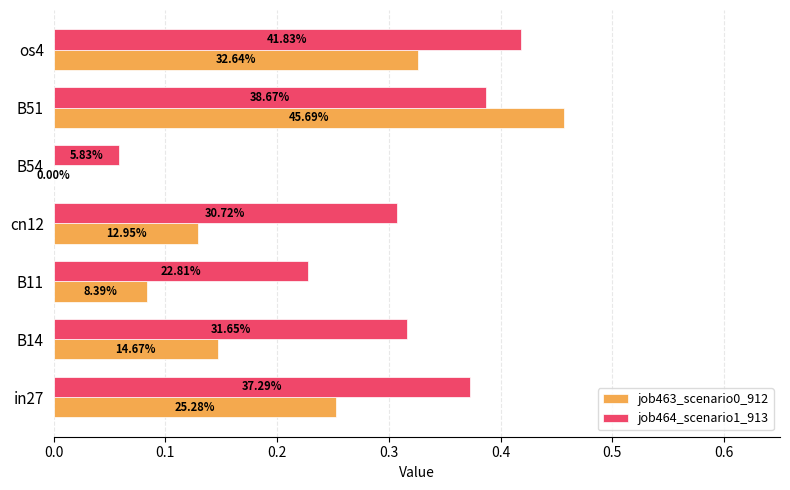

What are all the series names shown in the legend?

job463_scenario0_912, job464_scenario1_913